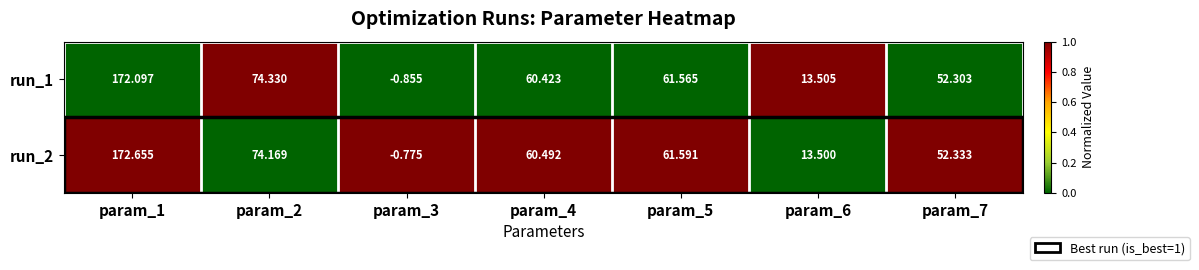

Is the value of run_1 at param_1 greater than the value of run_2 at param_3?

Yes